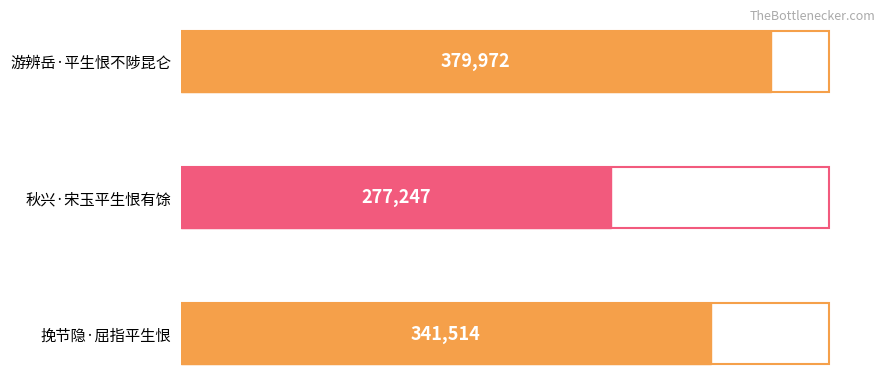

List the labels in order of value, smallest first.

秋兴·宋玉平生恨有馀, 挽节隐·屈指平生恨, 游辨岳·平生恨不陟昆仑